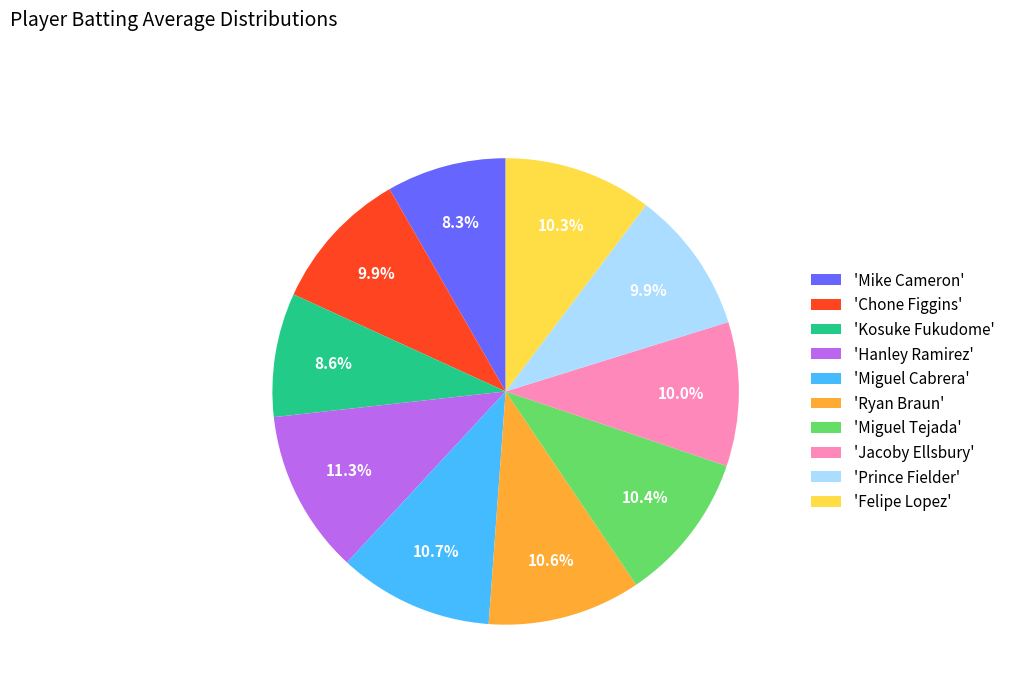

Which has a higher value, 'Hanley Ramirez' or 'Mike Cameron'?

'Hanley Ramirez'